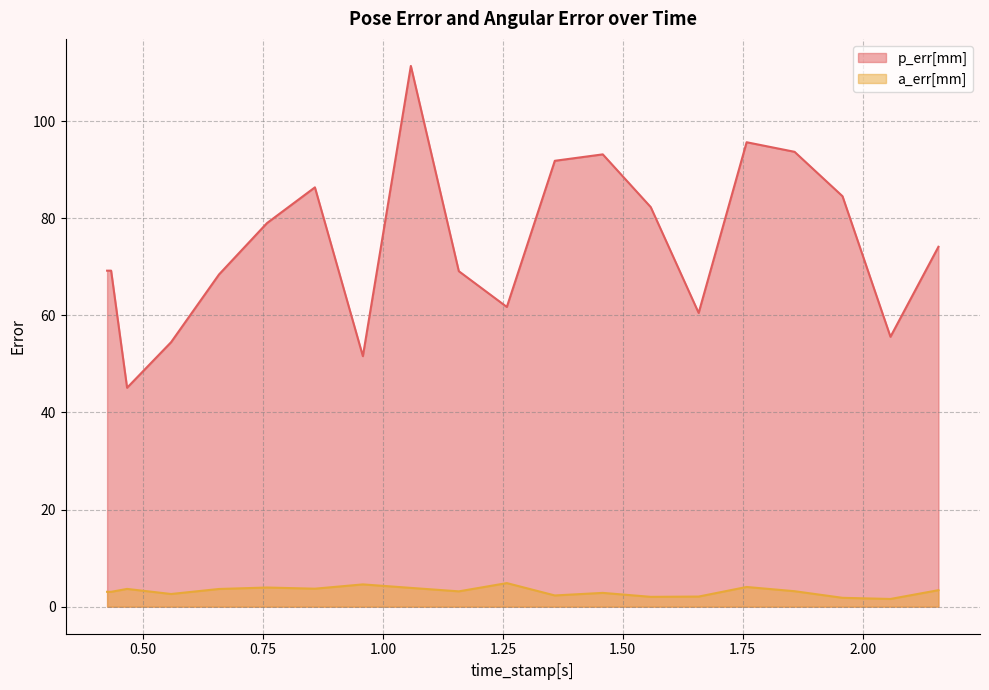

True or false: p_err[mm] has more than 2 interior local peaks.

True